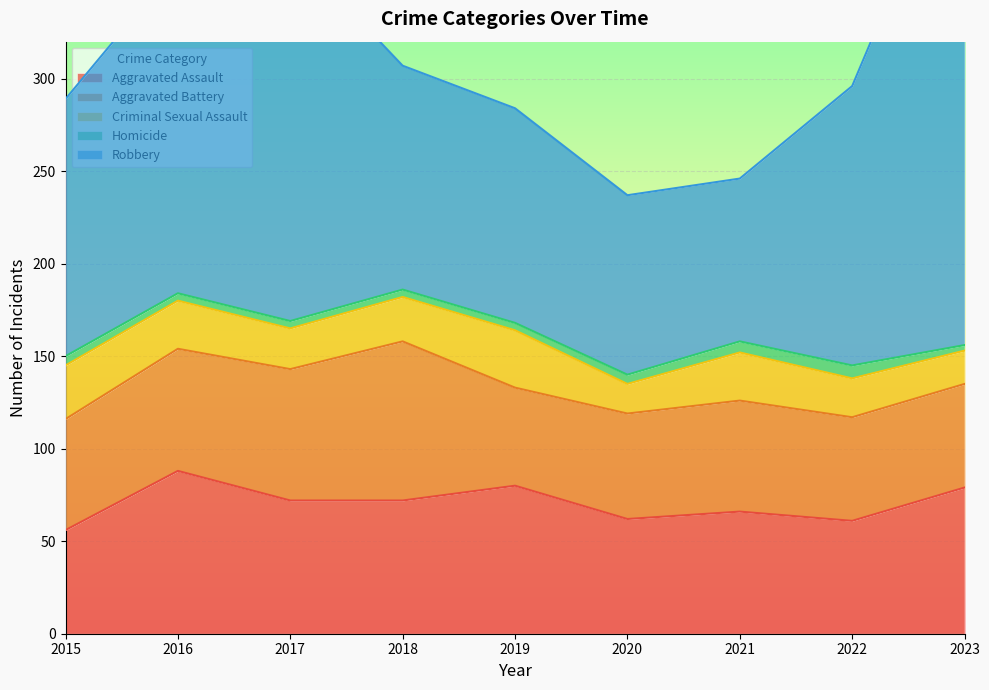

At which category is the sum across all series the highest?

2023